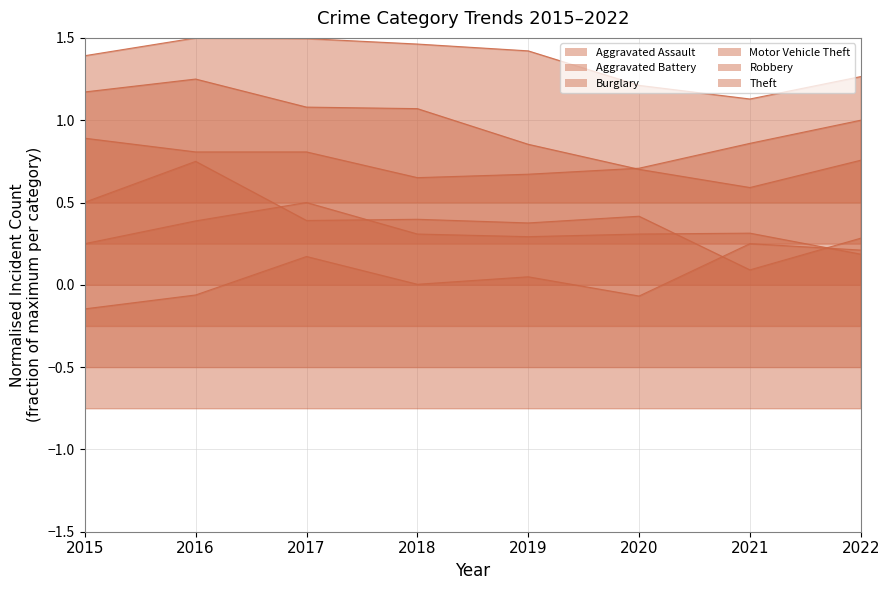

True or false: Burglary and Robbery intersect in this chart.

False